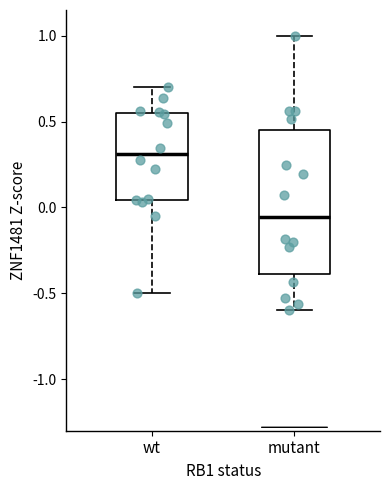

Comparing the boxes themselves (not the whiskers), which one is the tallest?

mutant